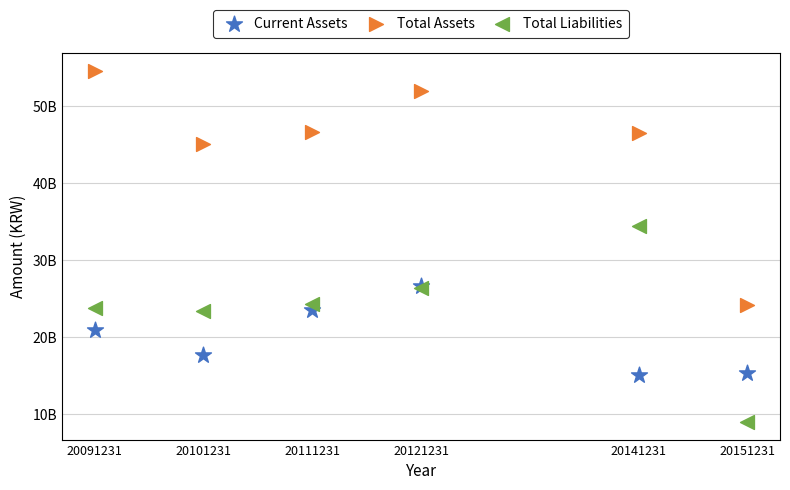

Which series contains the lowest Y value?

Total Liabilities